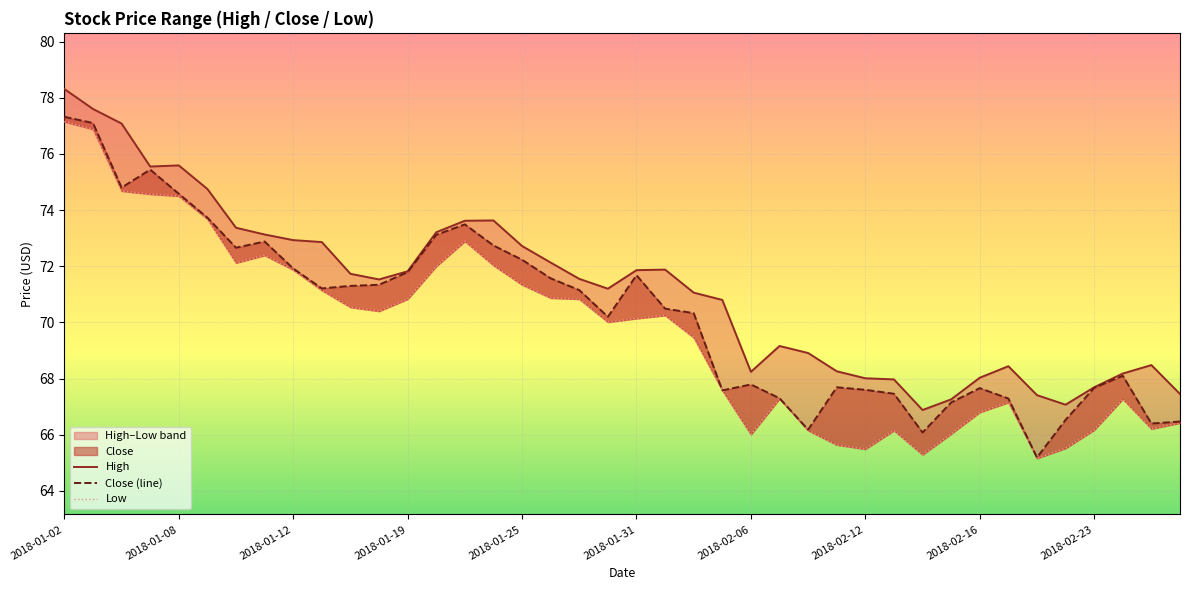

How many values in the Close (line) series are below 71?

20